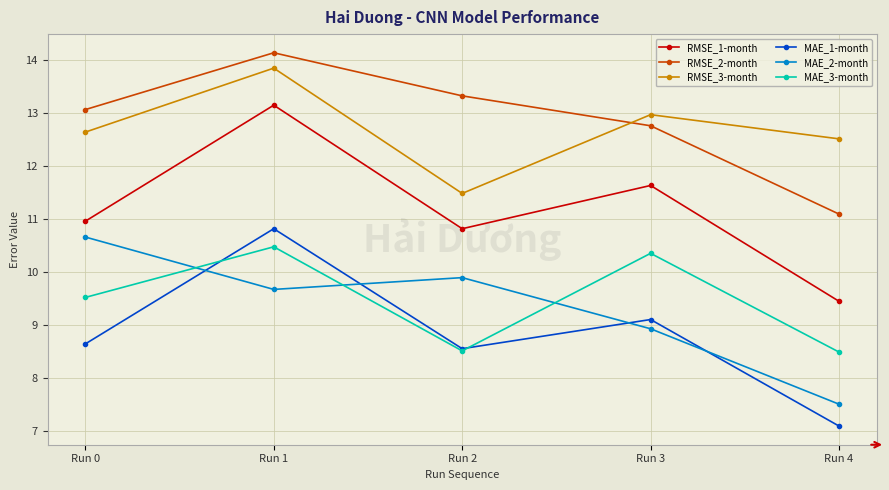

The value of RMSE_3-month at Run 3 is 6.7. True or false?

False